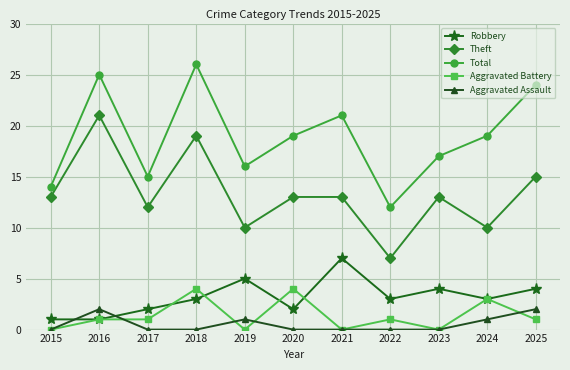

What is the sum of the Theft values at 2025 and 2022?

22